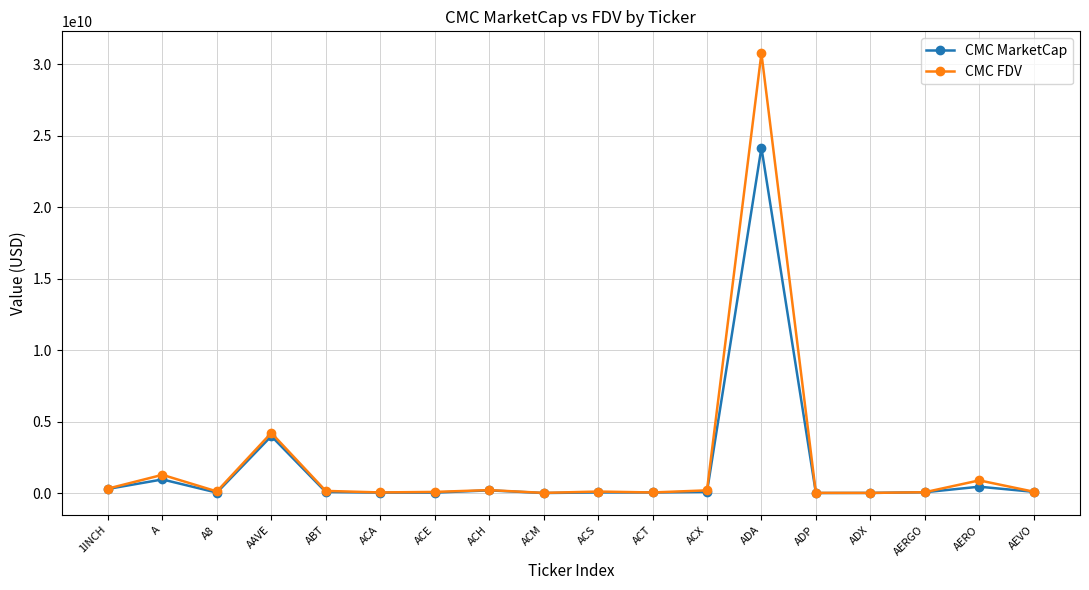

At which category does CMC FDV reach its first local valley?

A8